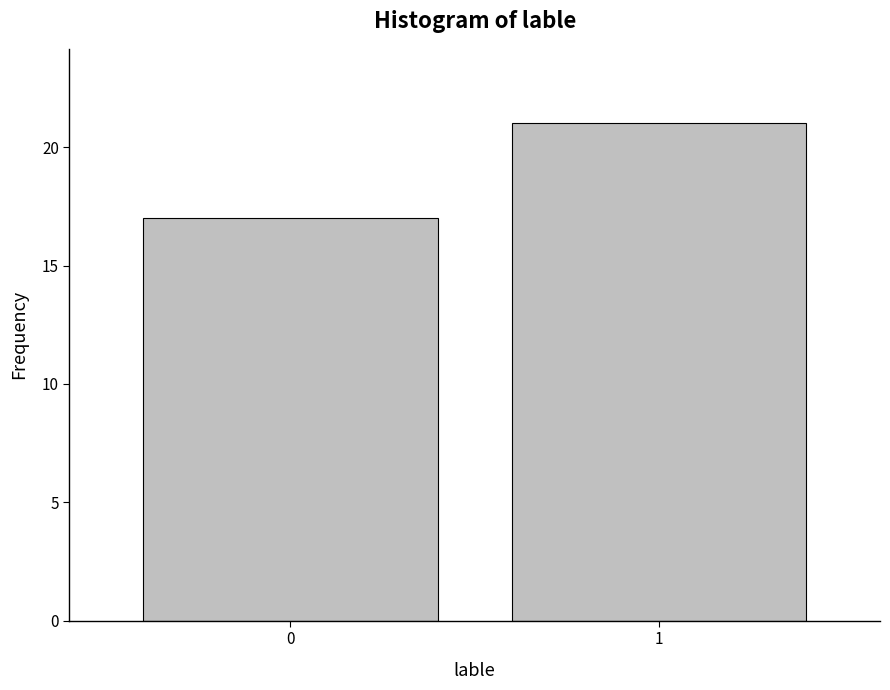

Reading left to right, what are all the values shown in this chart?

0=17	1=21